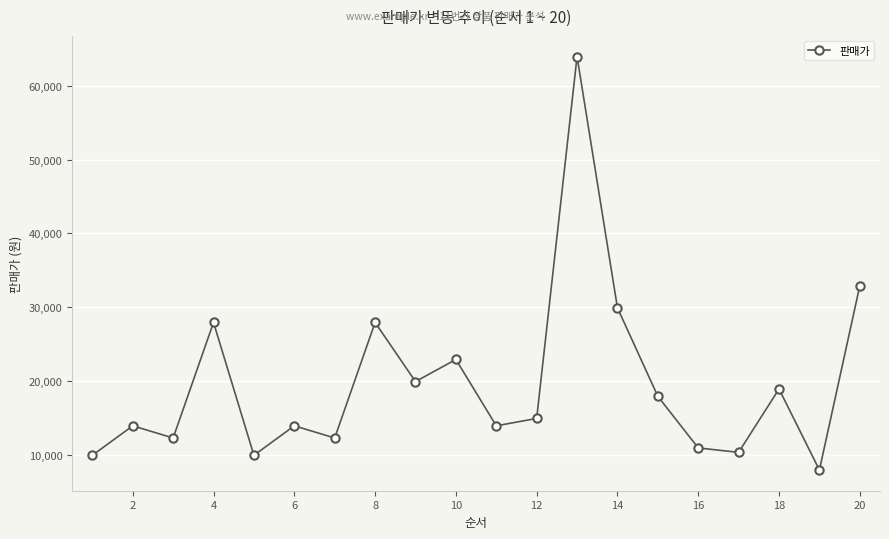

What is the value of the 9th point from the left?

19900